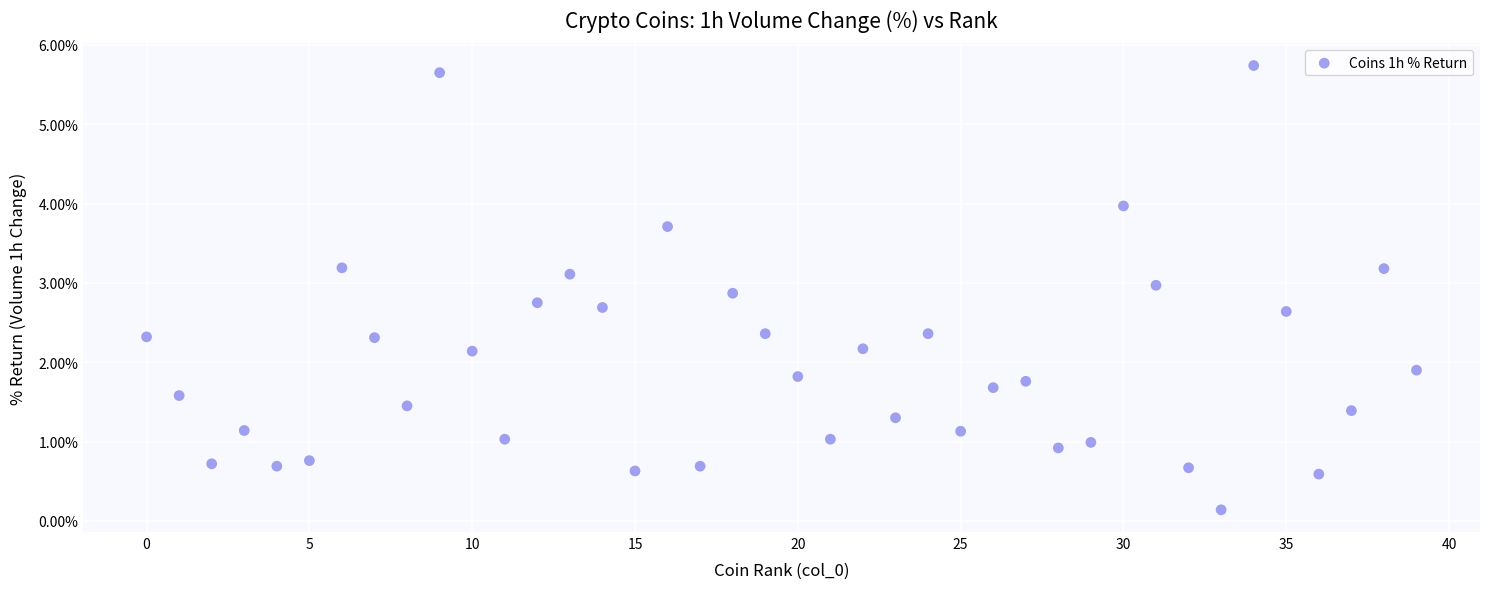

What is the range of Y values (max minus min)?

5.6